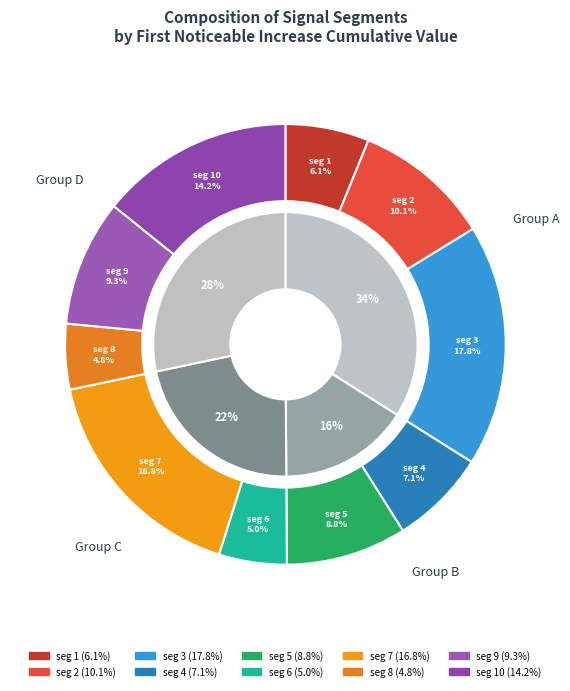

Is it true that signal segment 10 is 24% of the pie?

False